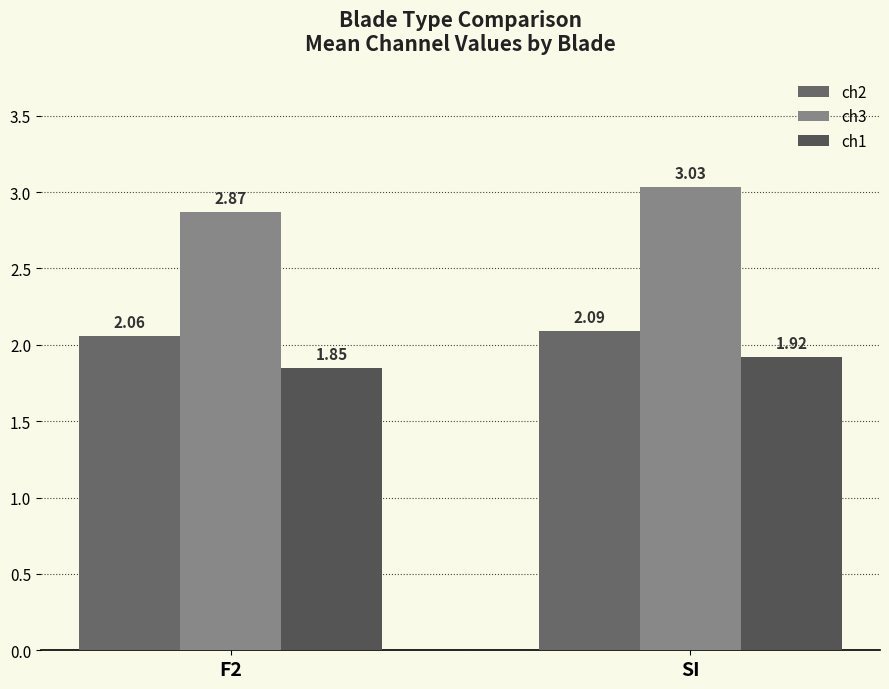

Reading left to right, transcribe all the data shown in this chart.

ch2: F2=2.1	SI=2.1
ch3: F2=2.9	SI=3.0
ch1: F2=1.9	SI=1.9